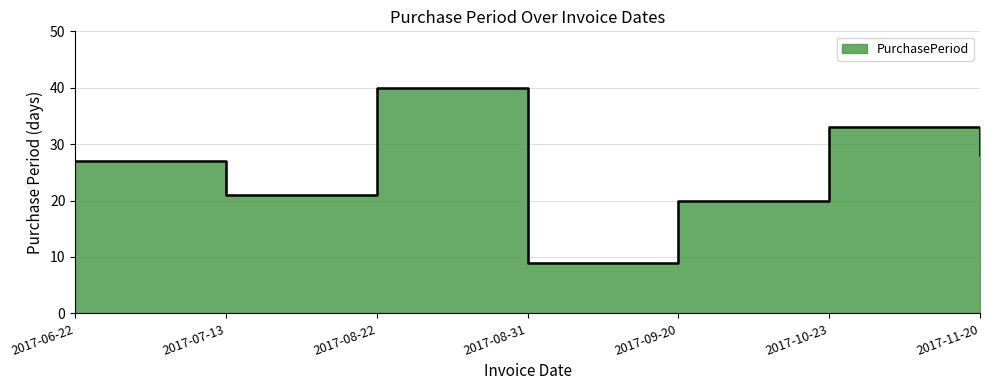

The value at 2017-06-22 is 27. True or false?

True